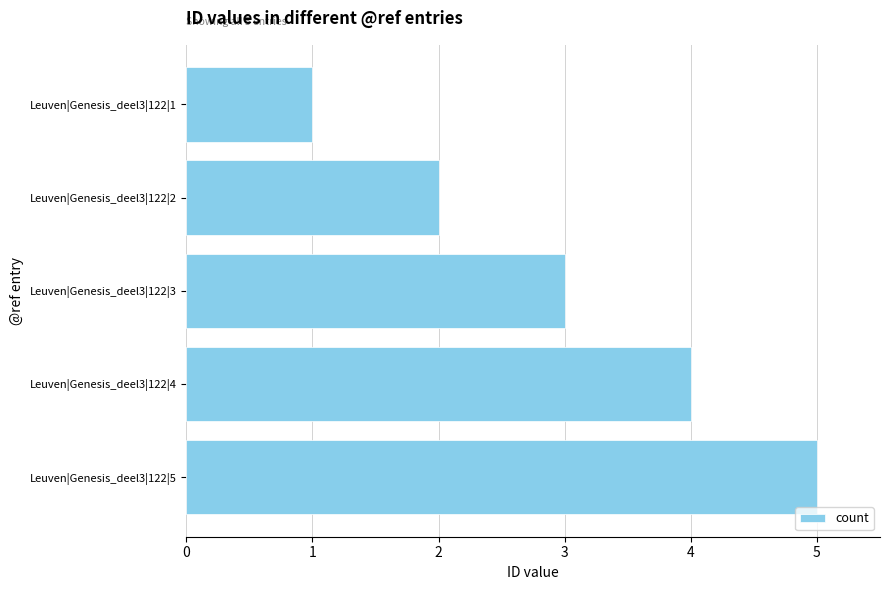

What is the minimum value shown in the chart?

1